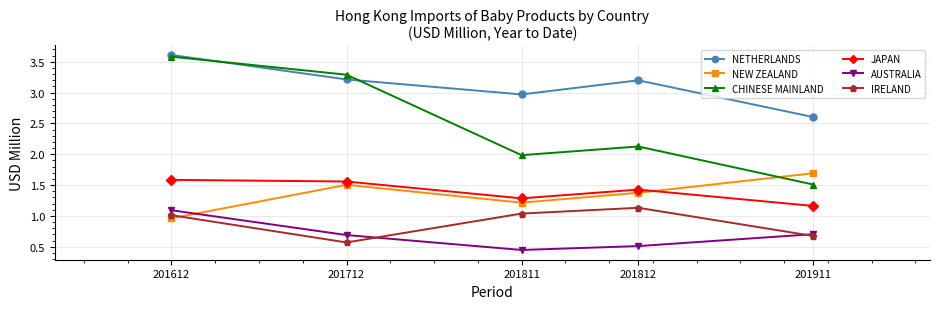

Which series has the largest range (max minus min)?

CHINESE MAINLAND